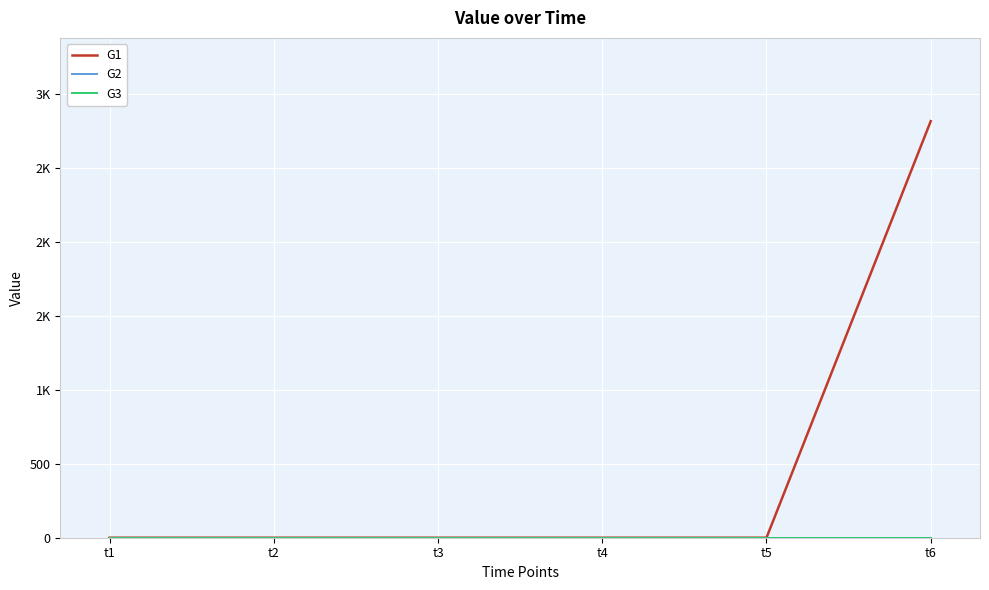

True or false: G3 has a value of 0 at t4.

True